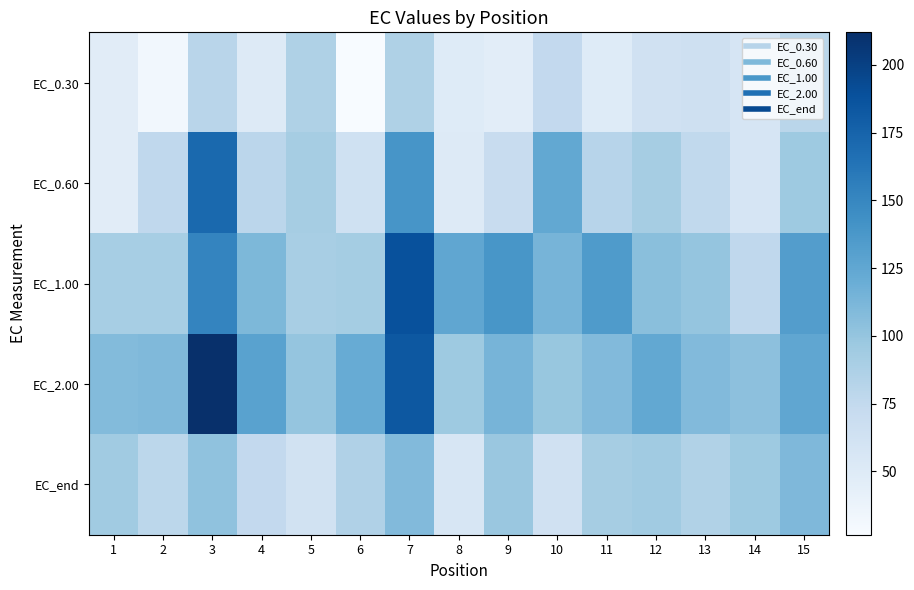

Reading left to right, extract all data points from this chart.

EC_0.30: 1=47.1	2=31.7	3=80.7	4=50.5	5=86.3	6=26.6	7=86.5	8=49.4	9=45.8	10=74.8	11=49.5	12=63.0	13=65.2	14=57.7	15=80.0
EC_0.60: 1=46.9	2=76.3	3=171.3	4=78.8	5=91.6	6=63.5	7=138.9	8=49.8	9=71.4	10=124.0	11=81.1	12=91.3	13=75.6	14=57.3	15=96.1
EC_1.00: 1=90.7	2=90.6	3=151.3	4=110.7	5=90.3	6=91.9	7=188.5	8=125.8	9=138.2	10=113.8	11=135.0	12=105.2	13=99.8	14=76.3	15=132.7
EC_2.00: 1=107.8	2=109.4	3=212.0	4=129.0	5=99.9	6=121.4	7=183.3	8=96.0	9=114.1	10=98.3	11=108.5	12=124.2	13=108.5	14=103.9	15=125.4
EC_end: 1=94.4	2=78.4	3=102.3	4=74.8	5=62.1	6=86.0	7=108.7	8=56.2	9=97.9	10=63.0	11=91.1	12=94.6	13=85.0	14=96.0	15=110.1